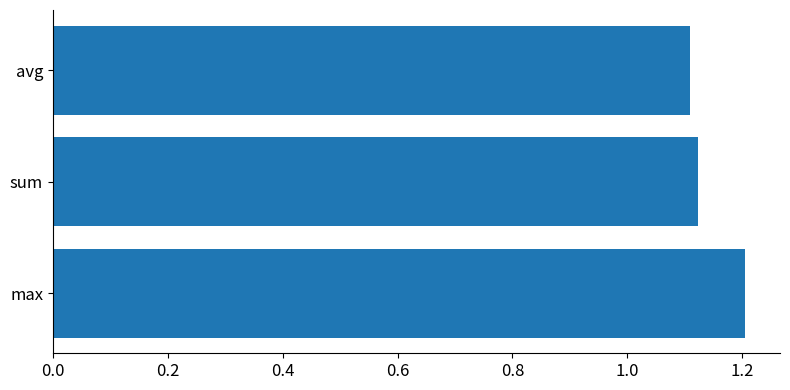

How many values are between 1 and 2?

3